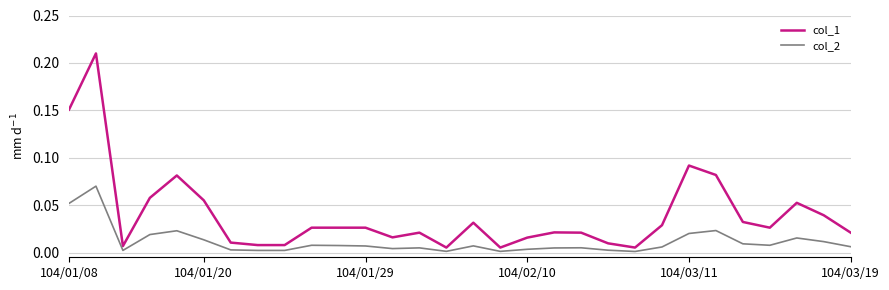

List the series in order of their overall mean, highest first.

col_1, col_2